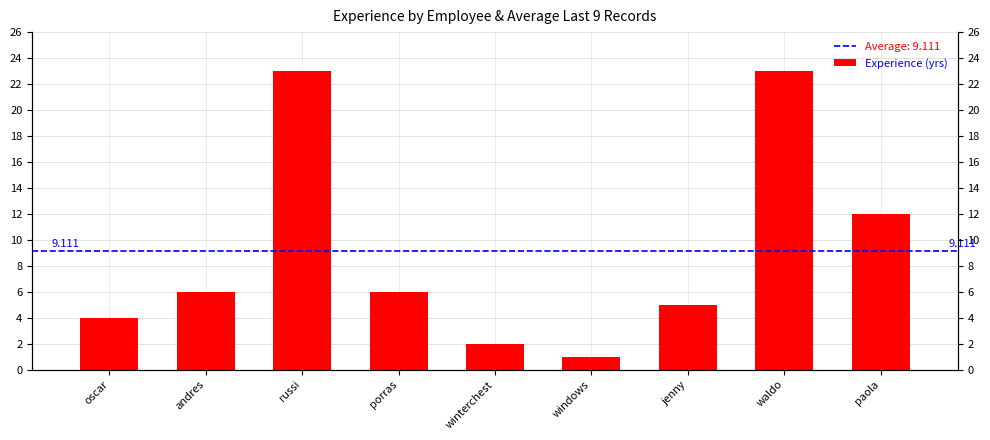

What is the change in value from russi to paola?

-11